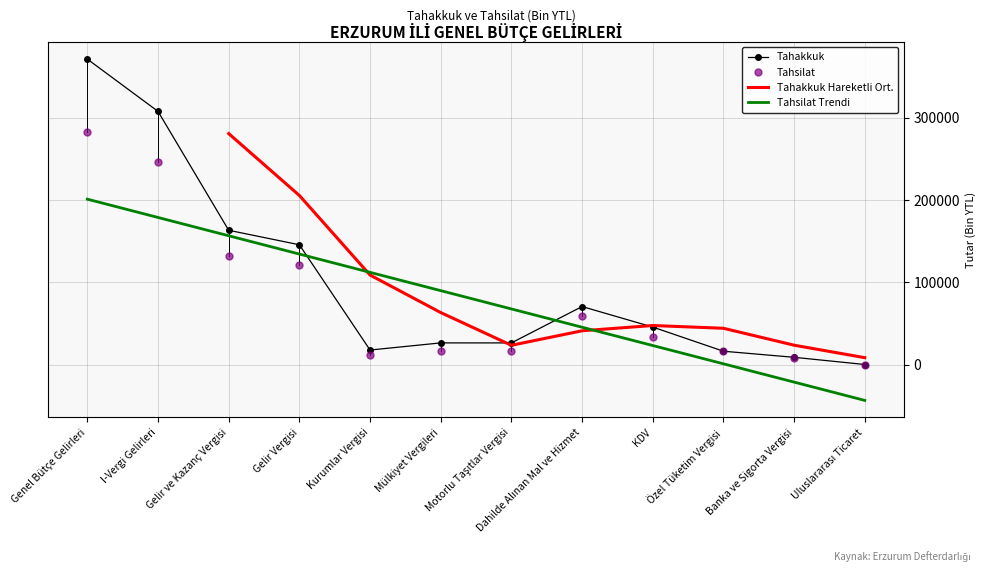

Is this an area chart (filled region under the line)?

No